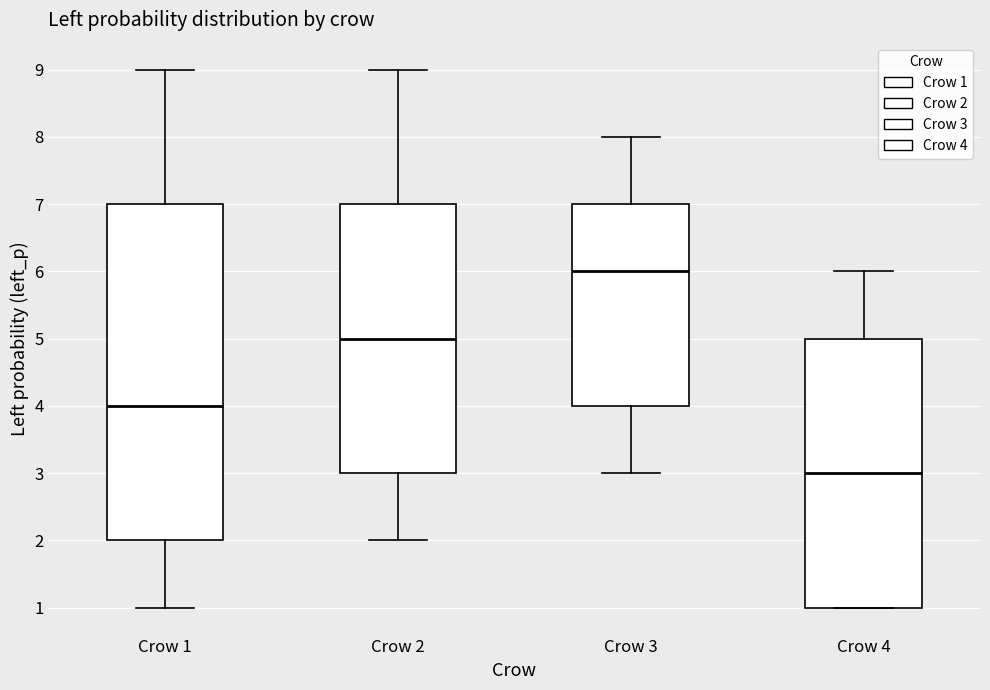

Reading left to right, read every box against the y-axis: the position of its median line, the range the box covers, and the ends of its whiskers. The values are not printed on the chart, so give them approximately, as read against the axis.

Crow 1: median 4, box 2 to 7, whiskers 1 to 9
Crow 2: median 5, box 3 to 7, whiskers 2 to 9
Crow 3: median 6, box 4 to 7, whiskers 3 to 8
Crow 4: median 3, box 1 to 5, whiskers 1 to 6